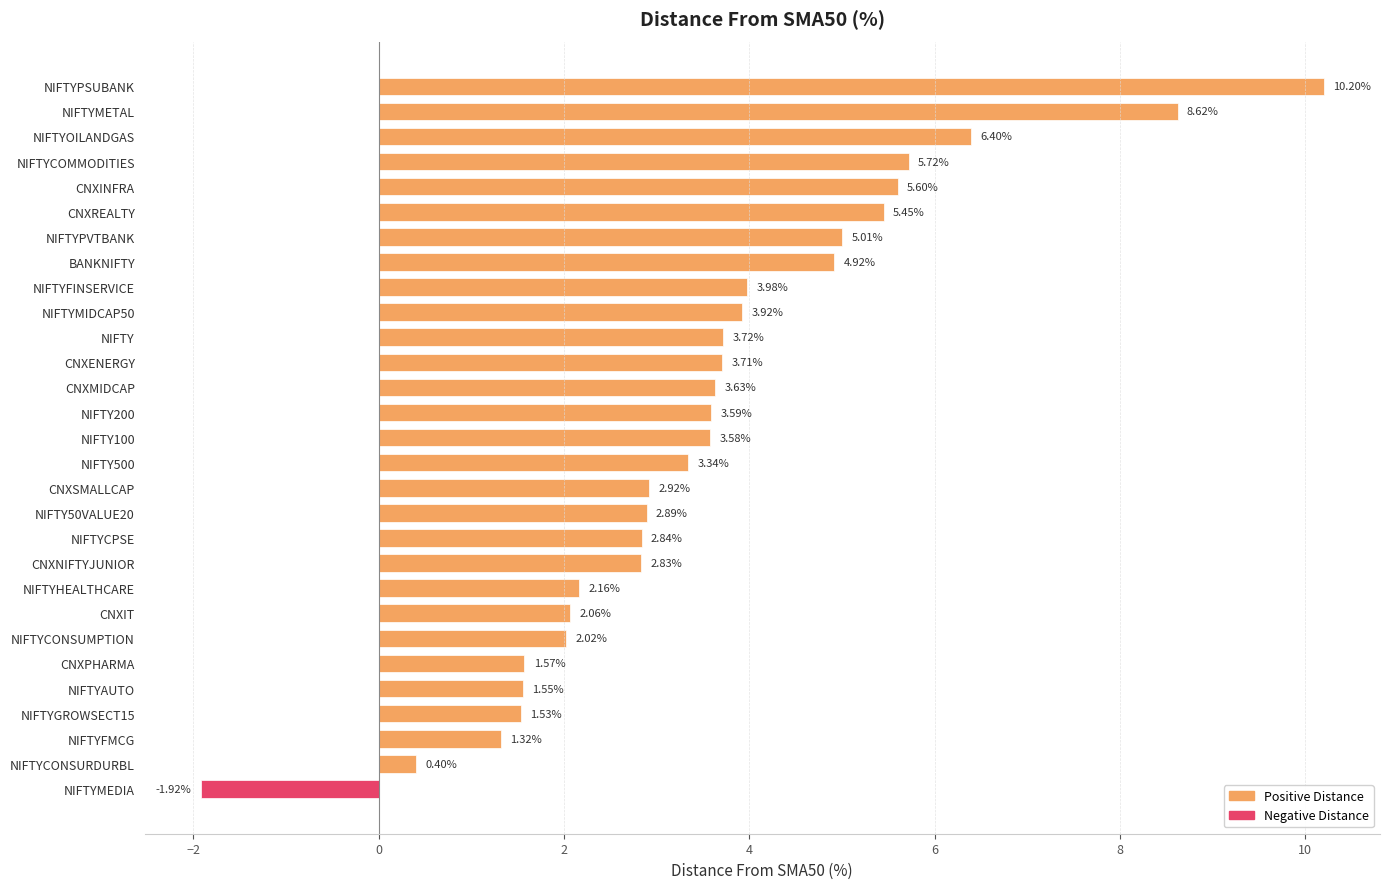

List the labels in order of value, largest first.

NIFTYPSUBANK, NIFTYMETAL, NIFTYOILANDGAS, NIFTYCOMMODITIES, CNXINFRA, CNXREALTY, NIFTYPVTBANK, BANKNIFTY, NIFTYFINSERVICE, NIFTYMIDCAP50, NIFTY, CNXENERGY, CNXMIDCAP, NIFTY200, NIFTY100, NIFTY500, CNXSMALLCAP, NIFTY50VALUE20, NIFTYCPSE, CNXNIFTYJUNIOR, NIFTYHEALTHCARE, CNXIT, NIFTYCONSUMPTION, CNXPHARMA, NIFTYAUTO, NIFTYGROWSECT15, NIFTYFMCG, NIFTYCONSURDURBL, NIFTYMEDIA